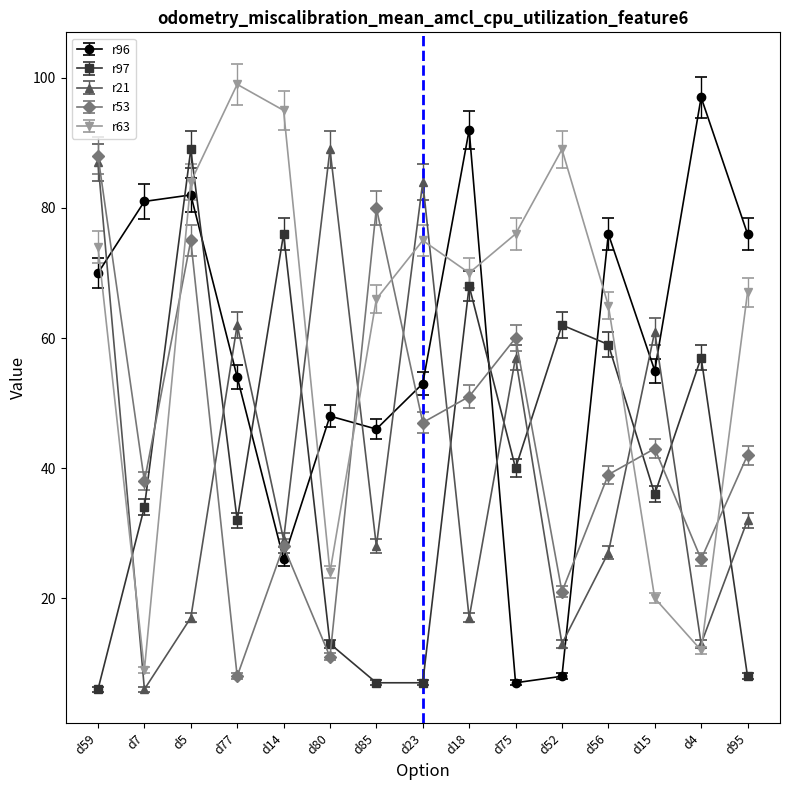

True or false: r96 and r63 cross at least once.

True